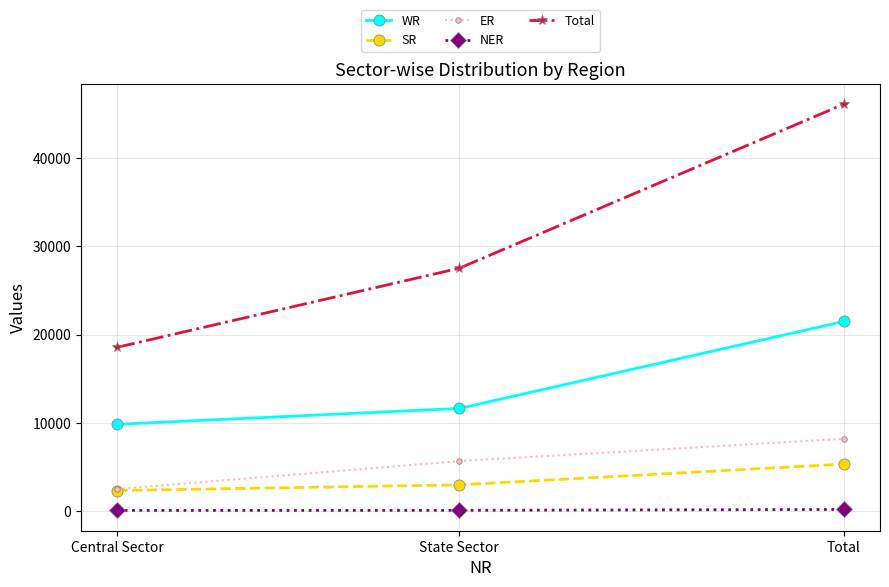

The WR series shows 5179 at Central Sector. True or false?

False